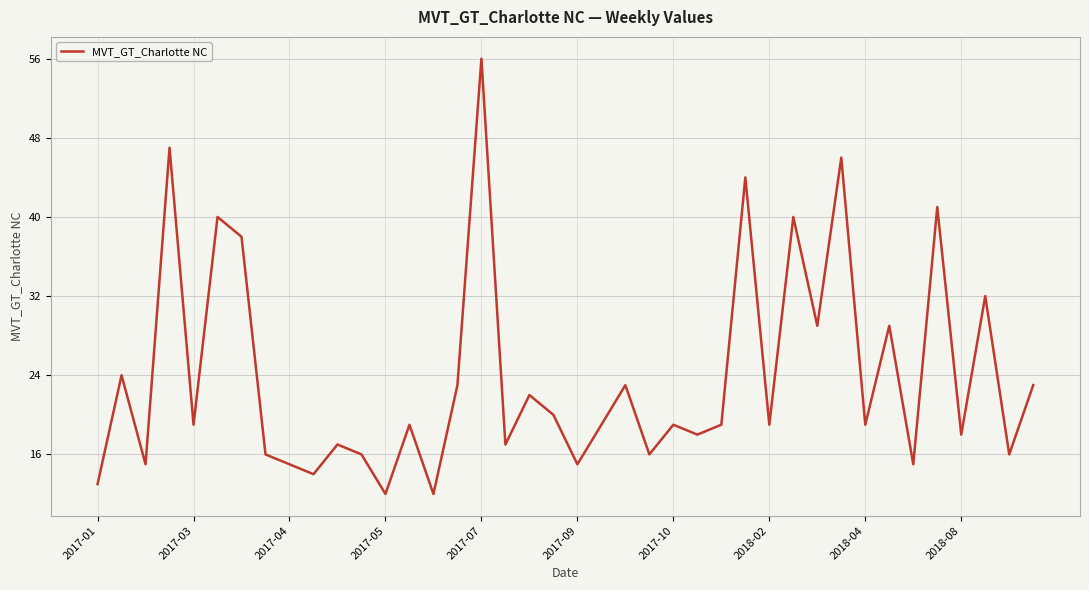

Which label corresponds to the largest value in the chart?

2017-07